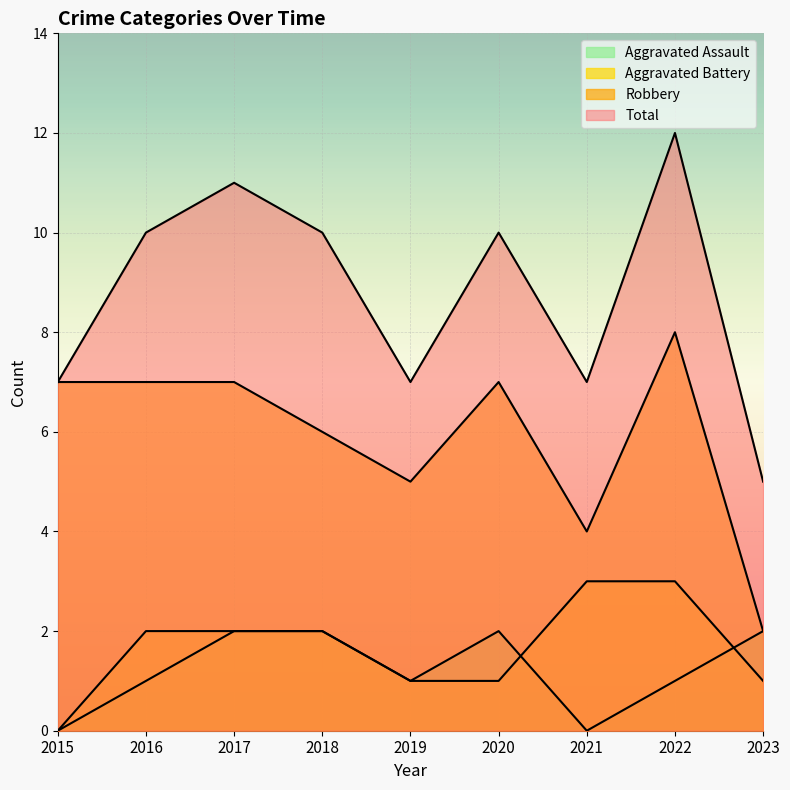

At how many categories does at least one series exceed 2?

9